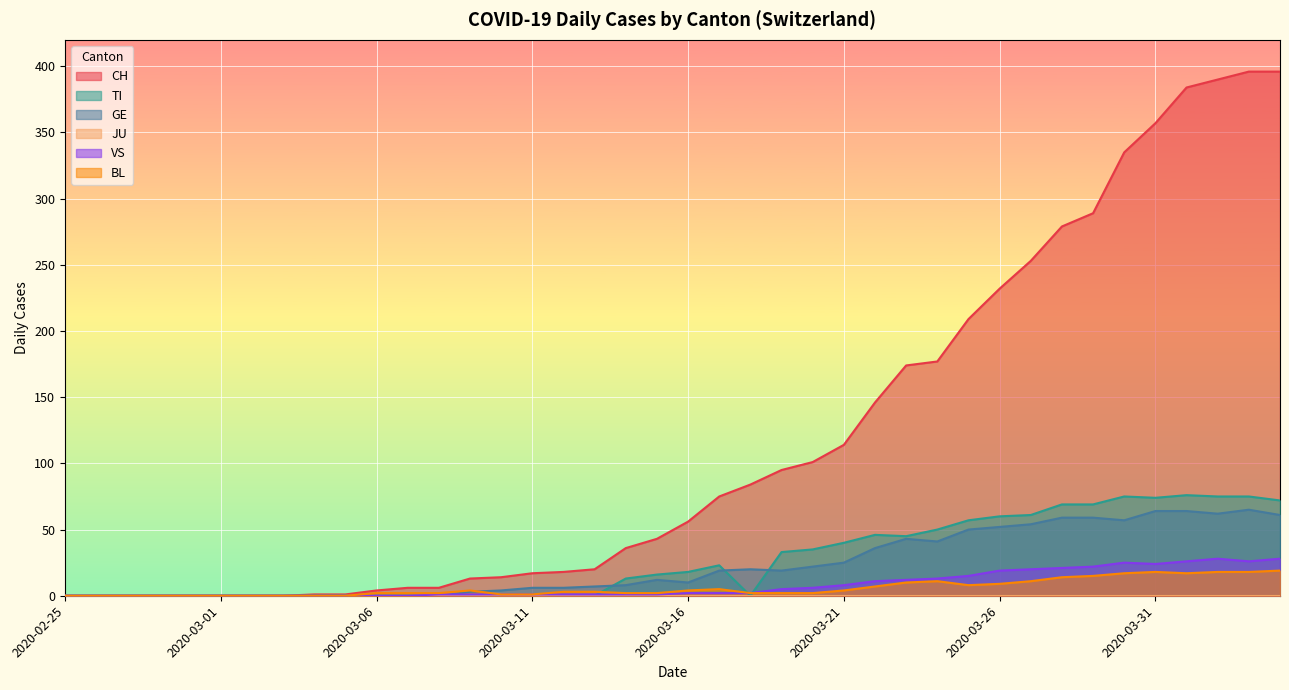

Reading left to right, what are all the values shown in this chart?

CH: 2020-02-25=0	2020-02-26=0	2020-02-27=0	2020-02-28=0	2020-02-29=0	2020-03-01=0	2020-03-02=0	2020-03-03=0	2020-03-04=1	2020-03-05=1	2020-03-06=4	2020-03-07=6	2020-03-08=6	2020-03-09=13	2020-03-10=14	2020-03-11=17	2020-03-12=18	2020-03-13=20	2020-03-14=36	2020-03-15=43	2020-03-16=56	2020-03-17=75	2020-03-18=84	2020-03-19=95	2020-03-20=101	2020-03-21=114	2020-03-22=146	2020-03-23=174	2020-03-24=177	2020-03-25=209	2020-03-26=232	2020-03-27=253	2020-03-28=279	2020-03-29=289	2020-03-30=335	2020-03-31=357	2020-04-01=384	2020-04-02=390	2020-04-03=396	2020-04-04=396
TI: 2020-02-25=0	2020-02-26=0	2020-02-27=0	2020-02-28=0	2020-02-29=0	2020-03-01=0	2020-03-02=0	2020-03-03=0	2020-03-04=0	2020-03-05=0	2020-03-06=0	2020-03-07=0	2020-03-08=0	2020-03-09=0	2020-03-10=0	2020-03-11=0	2020-03-12=0	2020-03-13=0	2020-03-14=13	2020-03-15=16	2020-03-16=18	2020-03-17=23	2020-03-18=0	2020-03-19=33	2020-03-20=35	2020-03-21=40	2020-03-22=46	2020-03-23=45	2020-03-24=50	2020-03-25=57	2020-03-26=60	2020-03-27=61	2020-03-28=69	2020-03-29=69	2020-03-30=75	2020-03-31=74	2020-04-01=76	2020-04-02=75	2020-04-03=75	2020-04-04=72
GE: 2020-02-25=0	2020-02-26=0	2020-02-27=0	2020-02-28=0	2020-02-29=0	2020-03-01=0	2020-03-02=0	2020-03-03=0	2020-03-04=0	2020-03-05=0	2020-03-06=0	2020-03-07=0	2020-03-08=0	2020-03-09=3	2020-03-10=4	2020-03-11=6	2020-03-12=6	2020-03-13=7	2020-03-14=8	2020-03-15=12	2020-03-16=10	2020-03-17=19	2020-03-18=20	2020-03-19=19	2020-03-20=22	2020-03-21=25	2020-03-22=36	2020-03-23=43	2020-03-24=41	2020-03-25=50	2020-03-26=52	2020-03-27=54	2020-03-28=59	2020-03-29=59	2020-03-30=57	2020-03-31=64	2020-04-01=64	2020-04-02=62	2020-04-03=65	2020-04-04=61
VS: 2020-02-25=0	2020-02-26=0	2020-02-27=0	2020-02-28=0	2020-02-29=0	2020-03-01=0	2020-03-02=0	2020-03-03=0	2020-03-04=0	2020-03-05=0	2020-03-06=0	2020-03-07=0	2020-03-08=1	2020-03-09=1	2020-03-10=1	2020-03-11=1	2020-03-12=1	2020-03-13=1	2020-03-14=1	2020-03-15=1	2020-03-16=2	2020-03-17=2	2020-03-18=2	2020-03-19=5	2020-03-20=6	2020-03-21=8	2020-03-22=11	2020-03-23=12	2020-03-24=13	2020-03-25=15	2020-03-26=19	2020-03-27=20	2020-03-28=21	2020-03-29=22	2020-03-30=25	2020-03-31=24	2020-04-01=26	2020-04-02=28	2020-04-03=26	2020-04-04=28
BL: 2020-02-25=0	2020-02-26=0	2020-02-27=0	2020-02-28=0	2020-02-29=0	2020-03-01=0	2020-03-02=0	2020-03-03=0	2020-03-04=0	2020-03-05=0	2020-03-06=2	2020-03-07=2	2020-03-08=2	2020-03-09=4	2020-03-10=1	2020-03-11=1	2020-03-12=3	2020-03-13=3	2020-03-14=2	2020-03-15=2	2020-03-16=4	2020-03-17=5	2020-03-18=2	2020-03-19=2	2020-03-20=2	2020-03-21=4	2020-03-22=7	2020-03-23=10	2020-03-24=11	2020-03-25=8	2020-03-26=9	2020-03-27=11	2020-03-28=14	2020-03-29=15	2020-03-30=17	2020-03-31=18	2020-04-01=17	2020-04-02=18	2020-04-03=18	2020-04-04=19